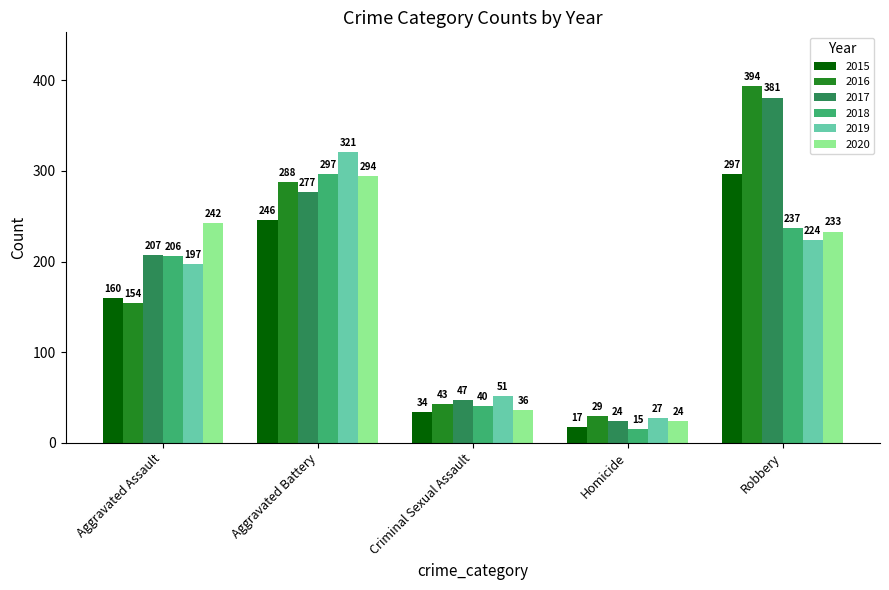

At Aggravated Battery, list the series in order from smallest to largest.

2015, 2017, 2016, 2020, 2018, 2019